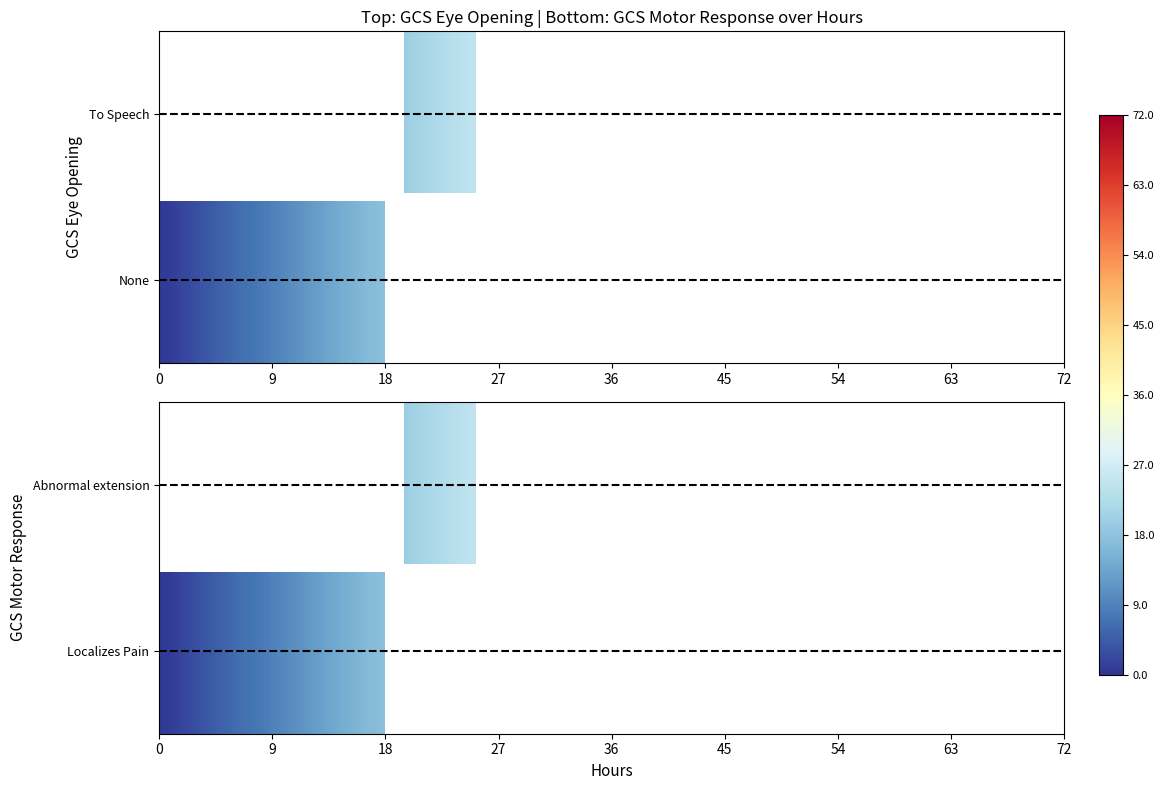

At which label does None_LocalizesPain first exceed 9?

9